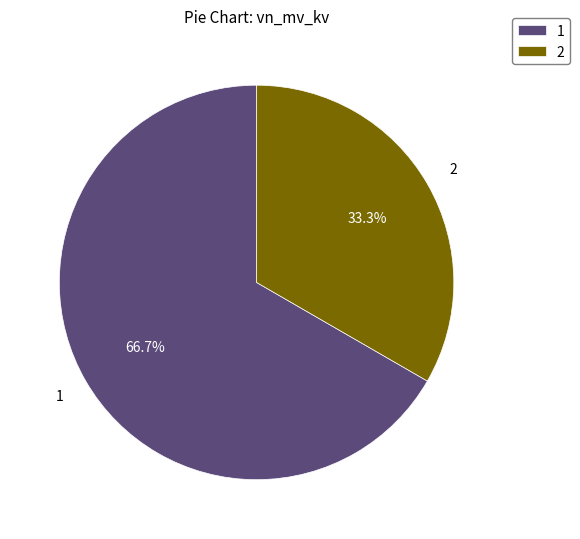

Does any single category account for the majority?

Yes